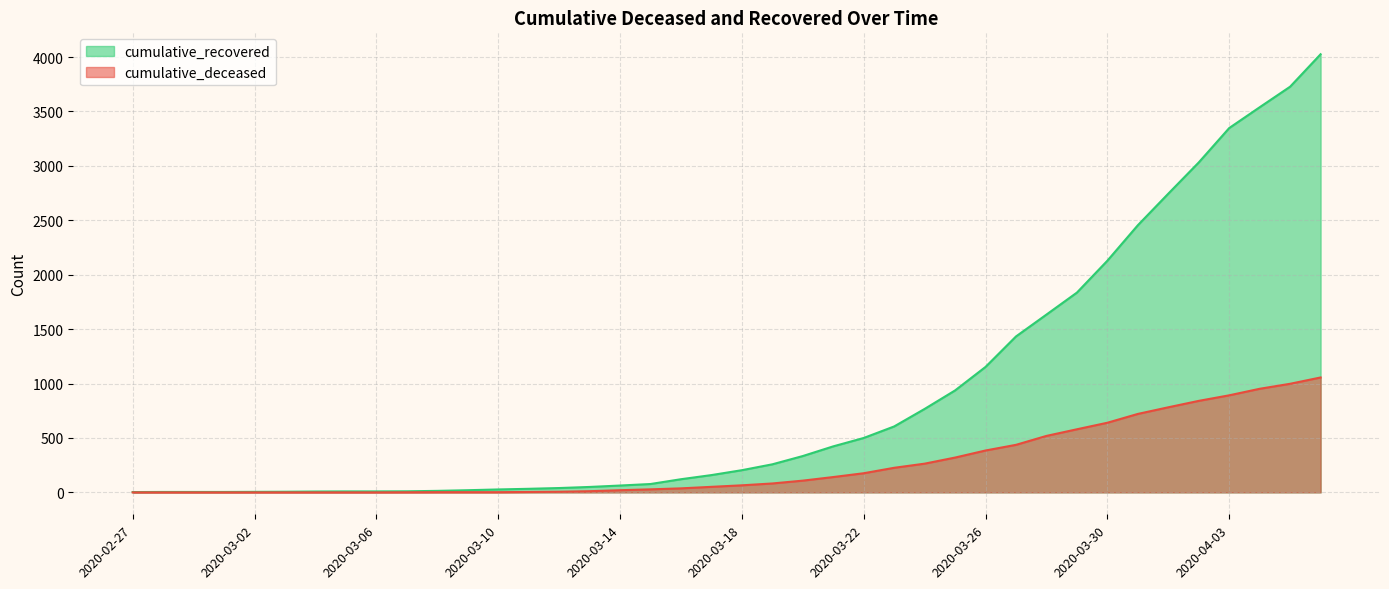

Which series has the largest total across all categories?

cumulative_recovered